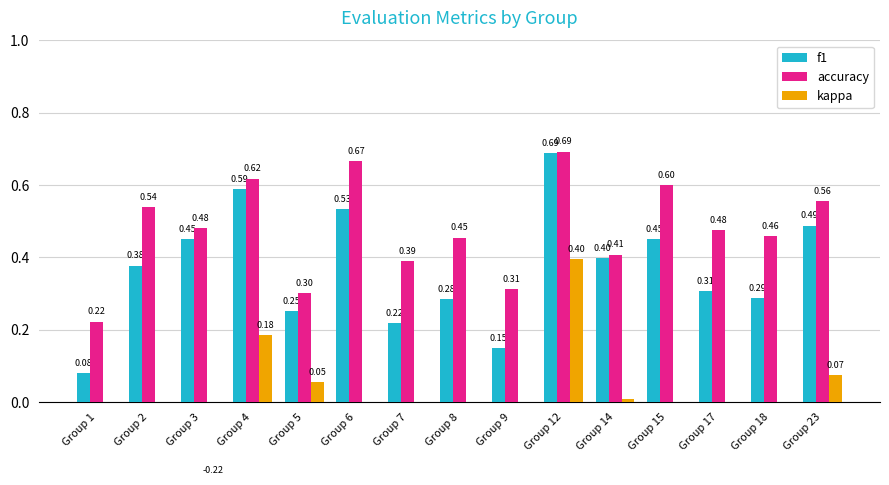

Where is accuracy nearest to the value 0?

Group 1